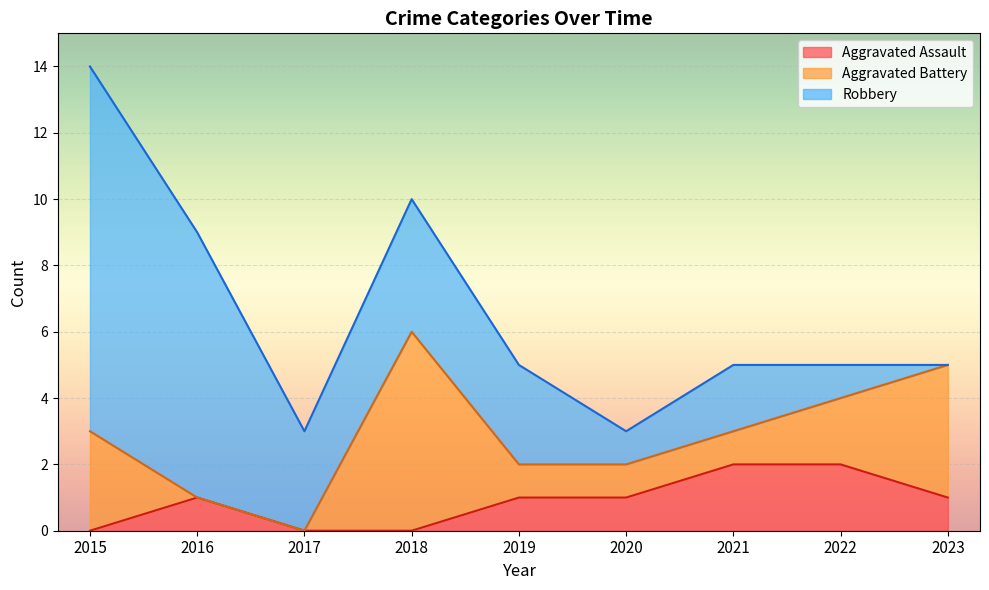

What is the total value across all series at 2015?

14